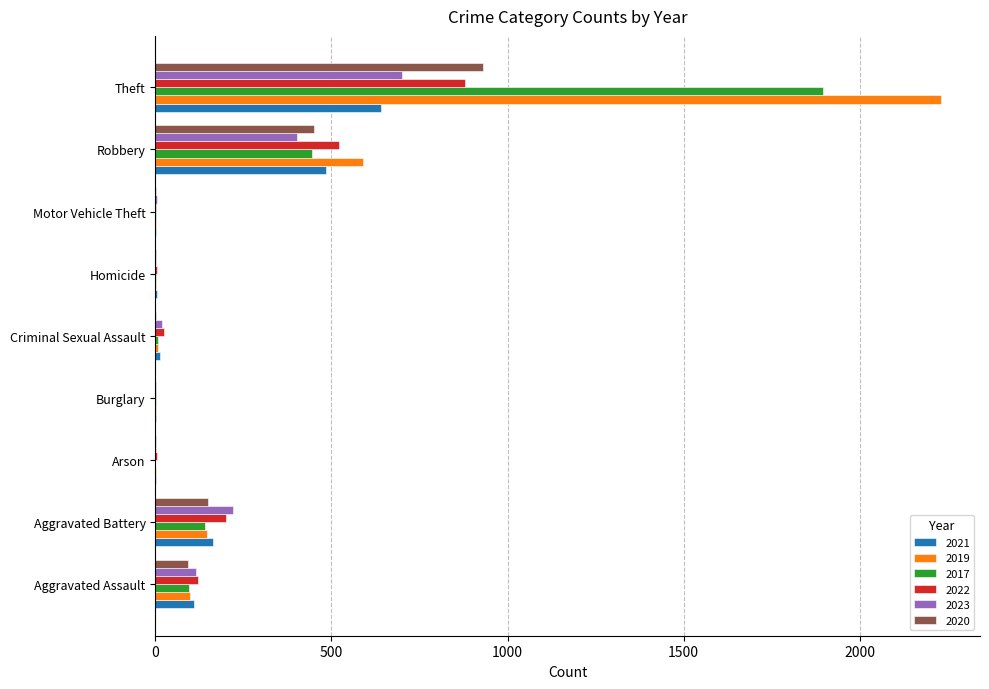

The 2023 series shows 700 at Theft. True or false?

True